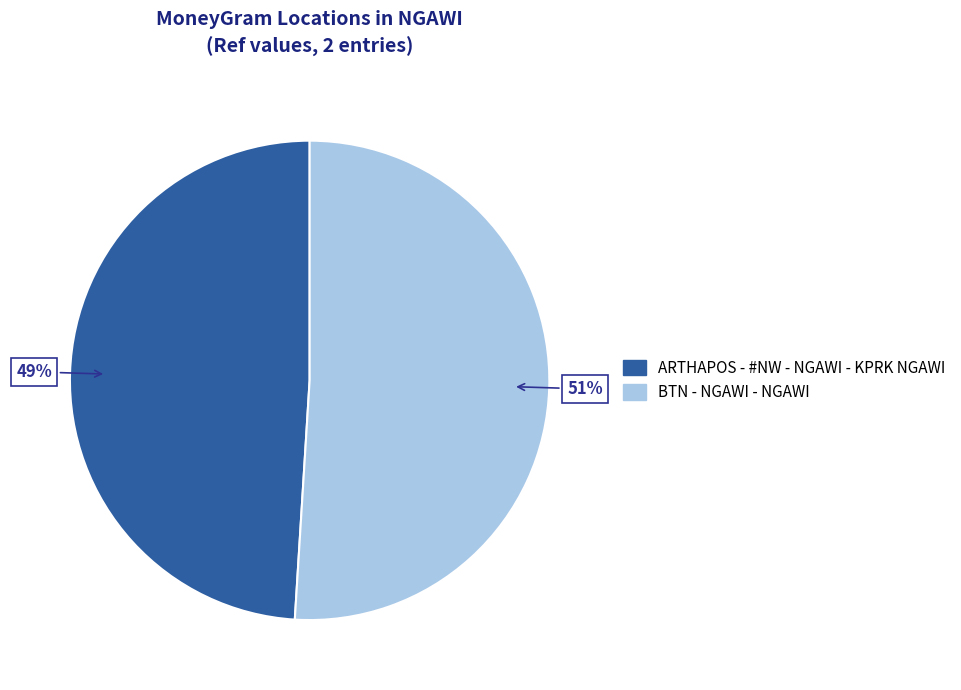

True or false: BTN - NGAWI - NGAWI accounts for 39% of the total.

False